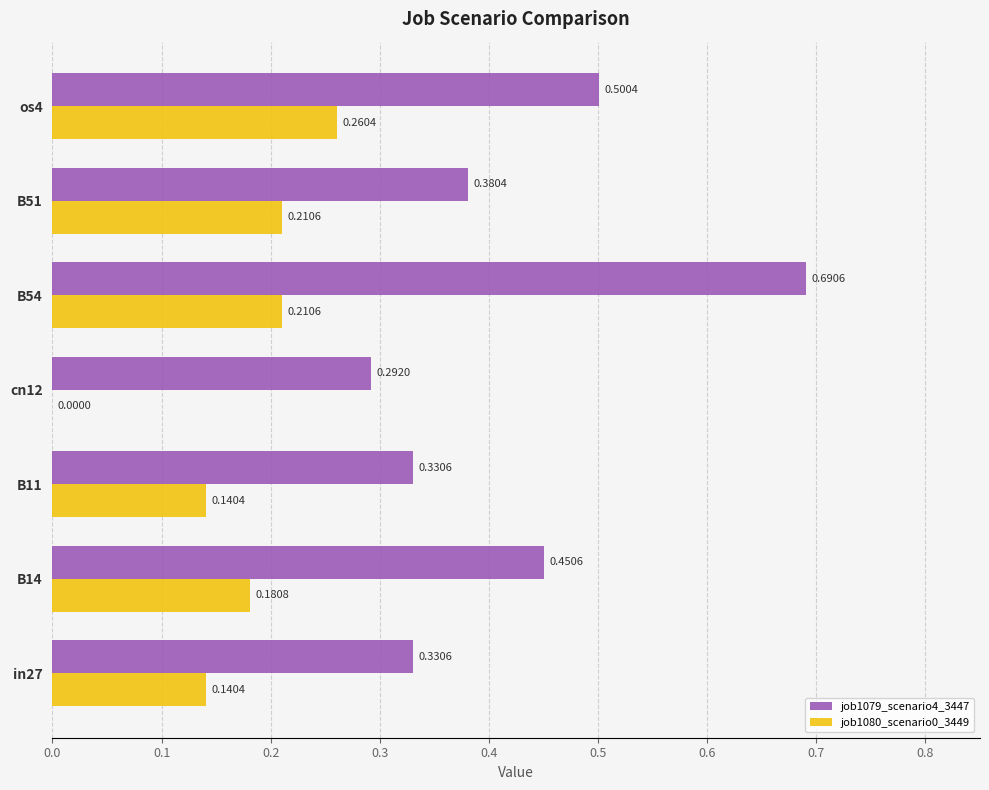

How many categories are shown in the chart?

7